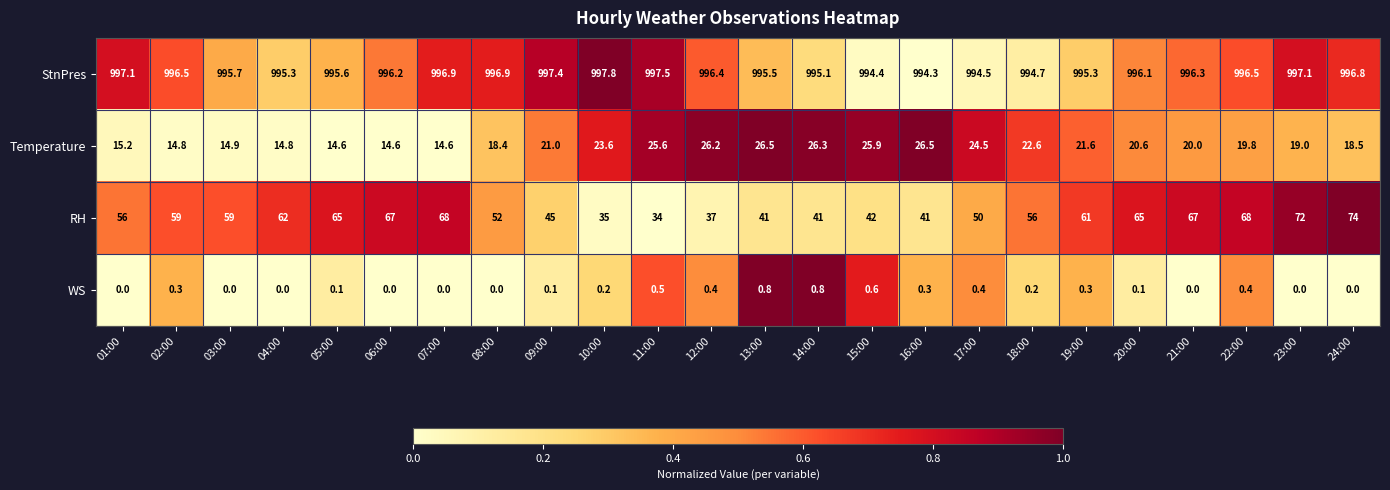

Read the StnPres value at 16:00.

994.3